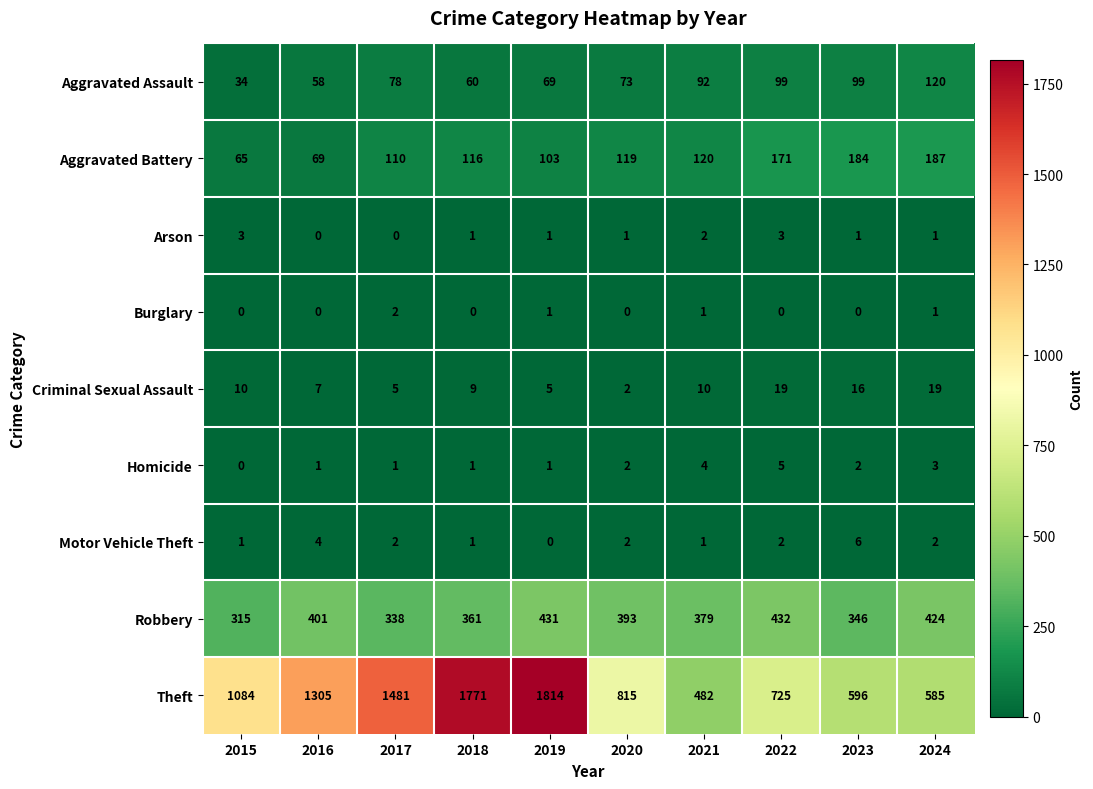

What is the difference between the maximum and minimum values in the Motor Vehicle Theft series?

6